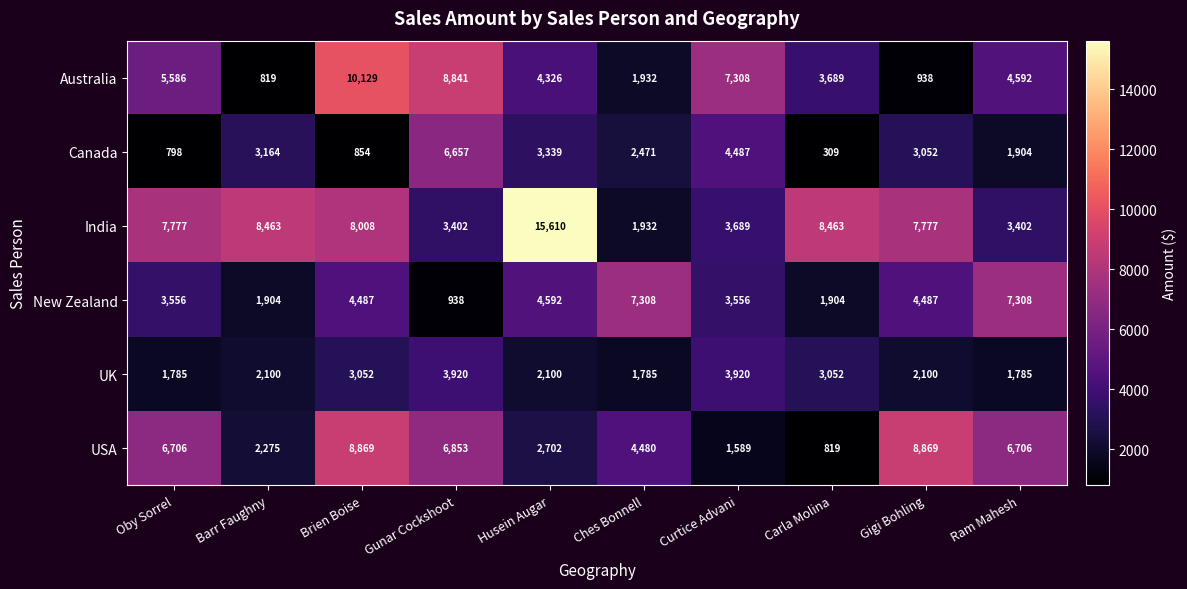

What is the difference between the highest and lowest values at Gigi Bohling?

7931